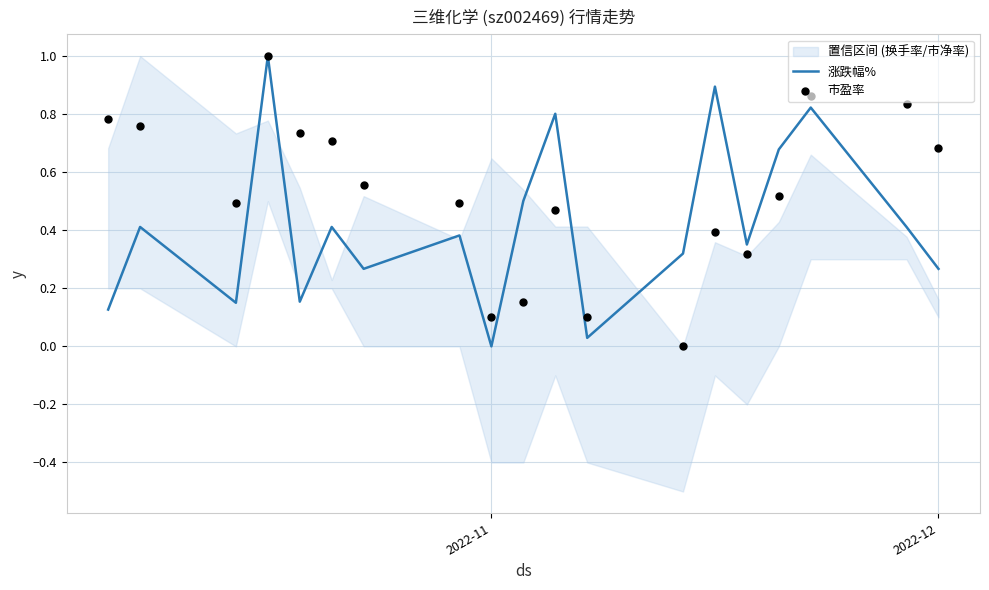

True or false: 涨跌幅% has a value of 0.0 at 2022-11.

True